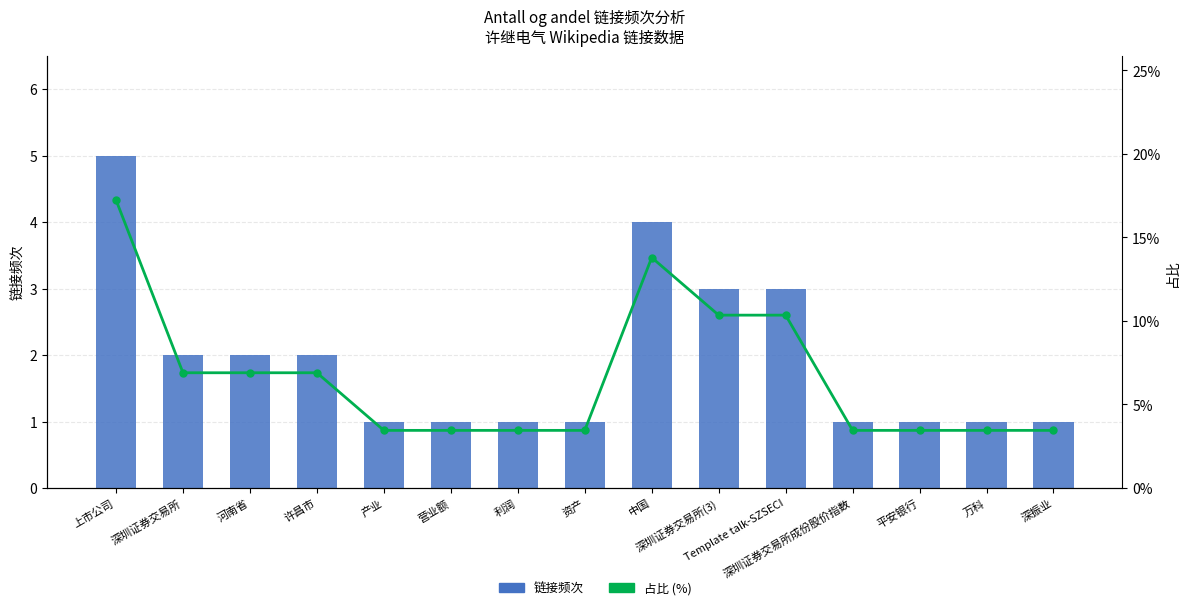

How many groups of bars are there?

15